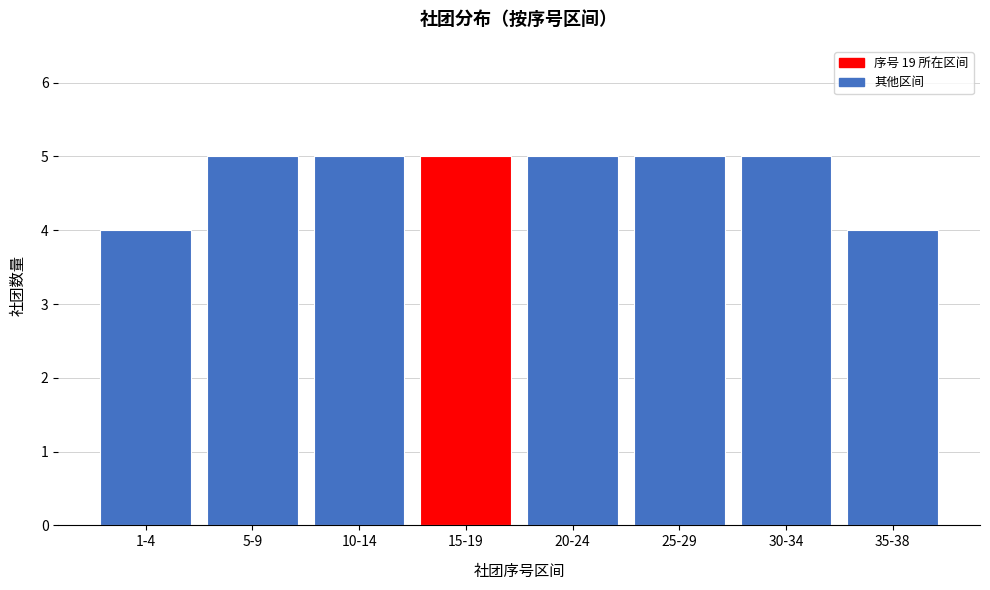

Reading left to right, transcribe all the data shown in this chart.

1-4=4	5-9=5	10-14=5	15-19=5	20-24=5	25-29=5	30-34=5	35-38=4